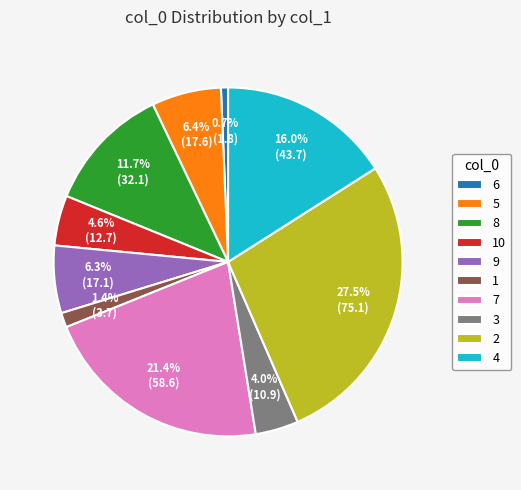

To the nearest percent, what is the difference between the 6 and 9 slice percentages?

6%